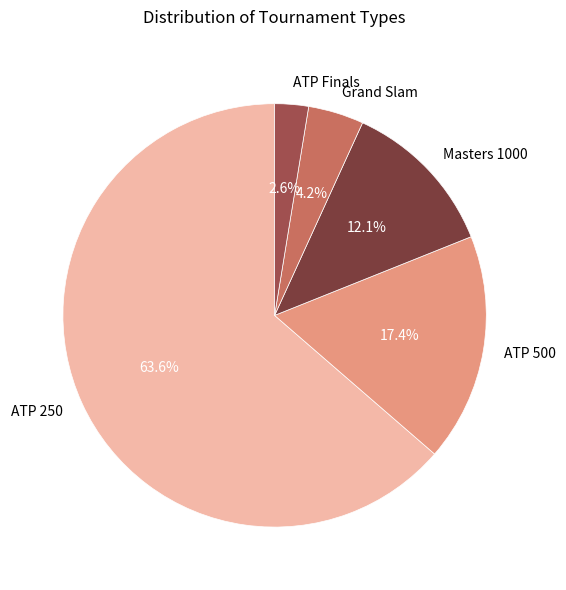

What percentage is NOT represented by ATP Finals?

97.4%